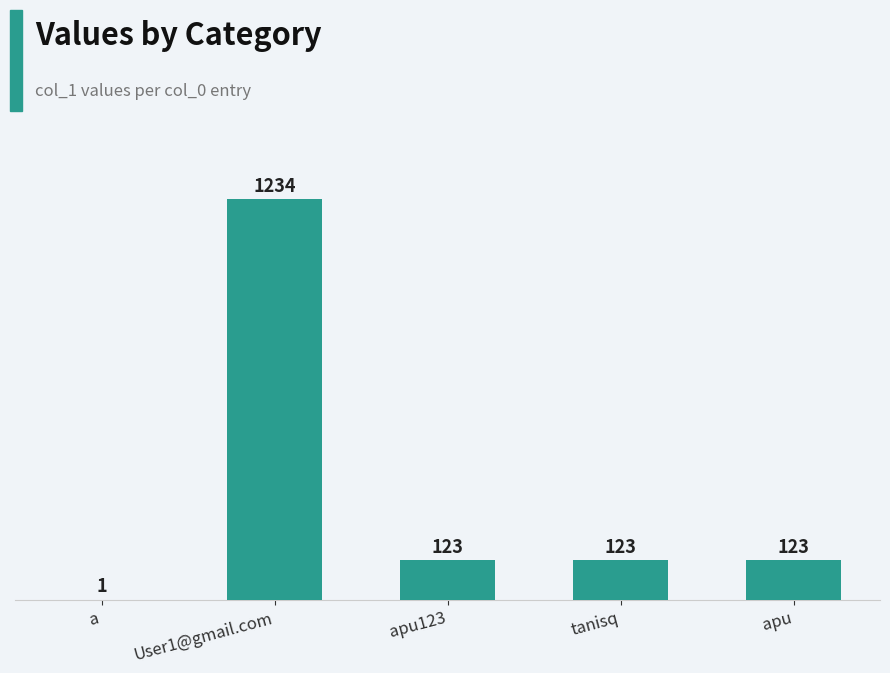

Between apu and User1@gmail.com, which is larger?

User1@gmail.com